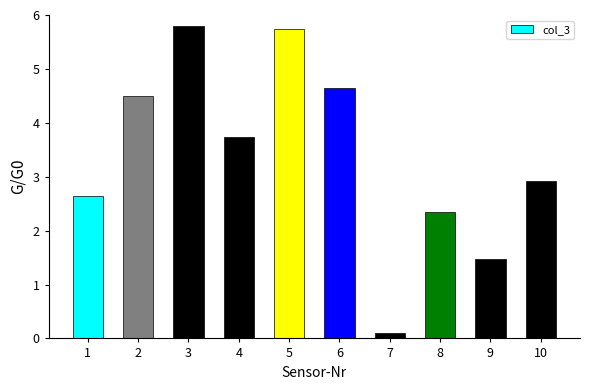

List the labels in order of value, smallest first.

7, 9, 8, 1, 10, 4, 2, 6, 5, 3